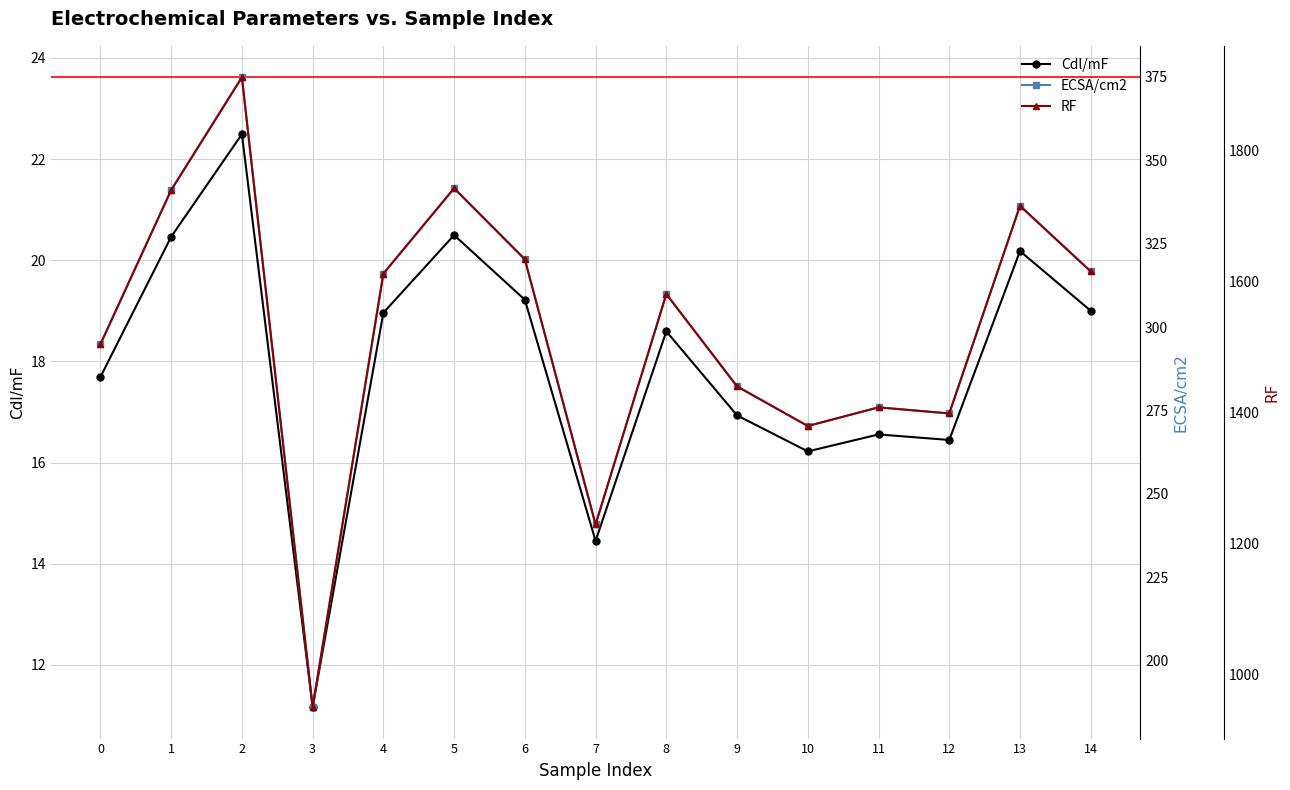

Where is the first local minimum for ECSA/cm2?

3